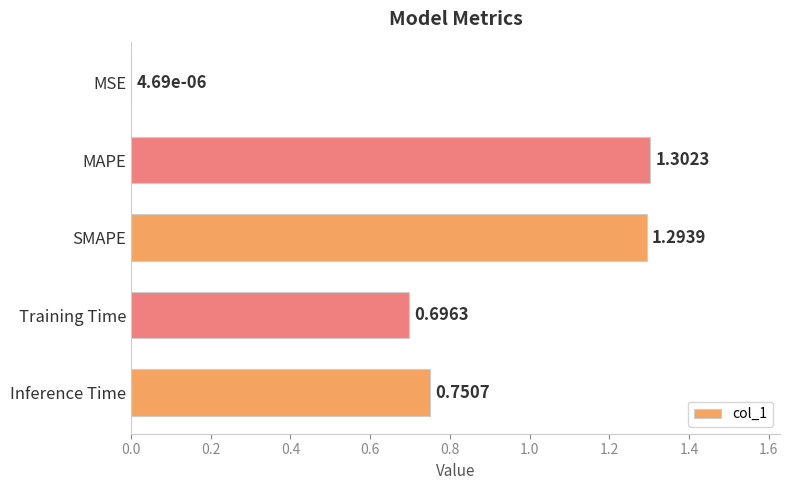

How many data points does each series have?

5